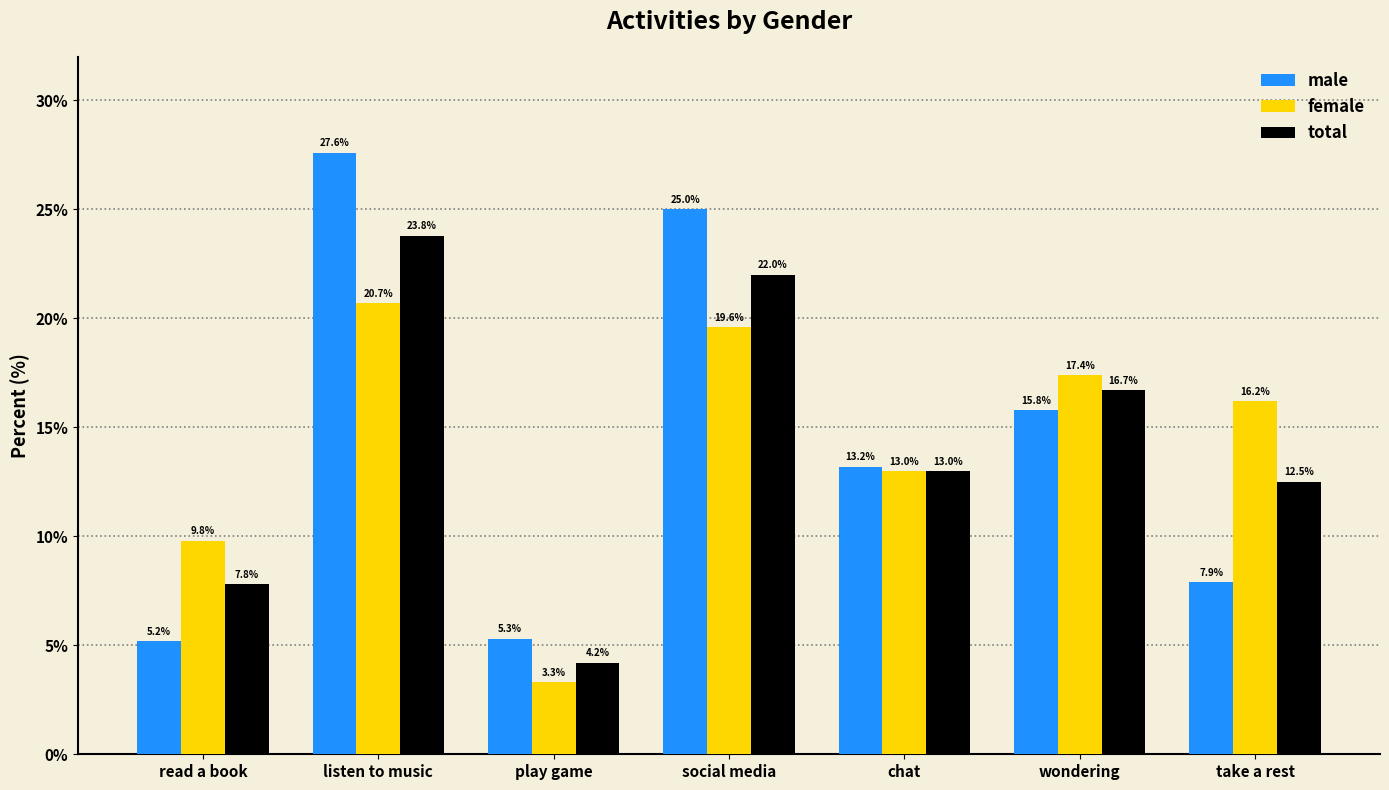

What are all the series names shown in the legend?

male, female, total